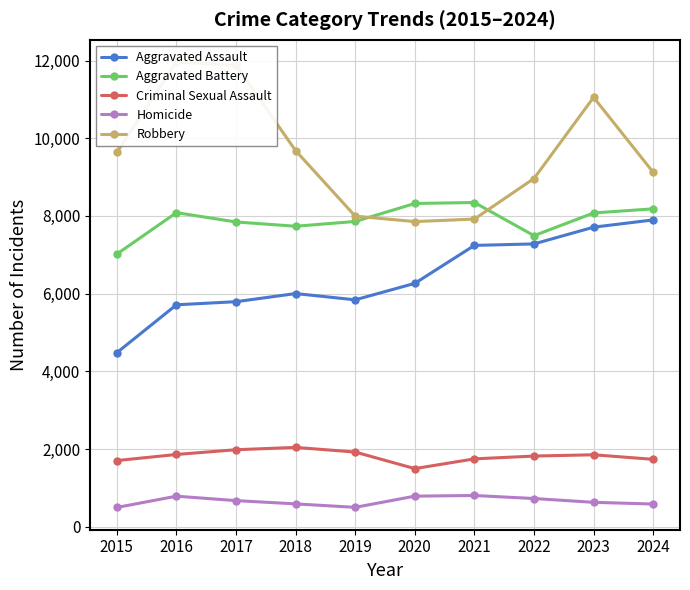

True or false: Aggravated Assault has a value of 3829 at 2020.

False